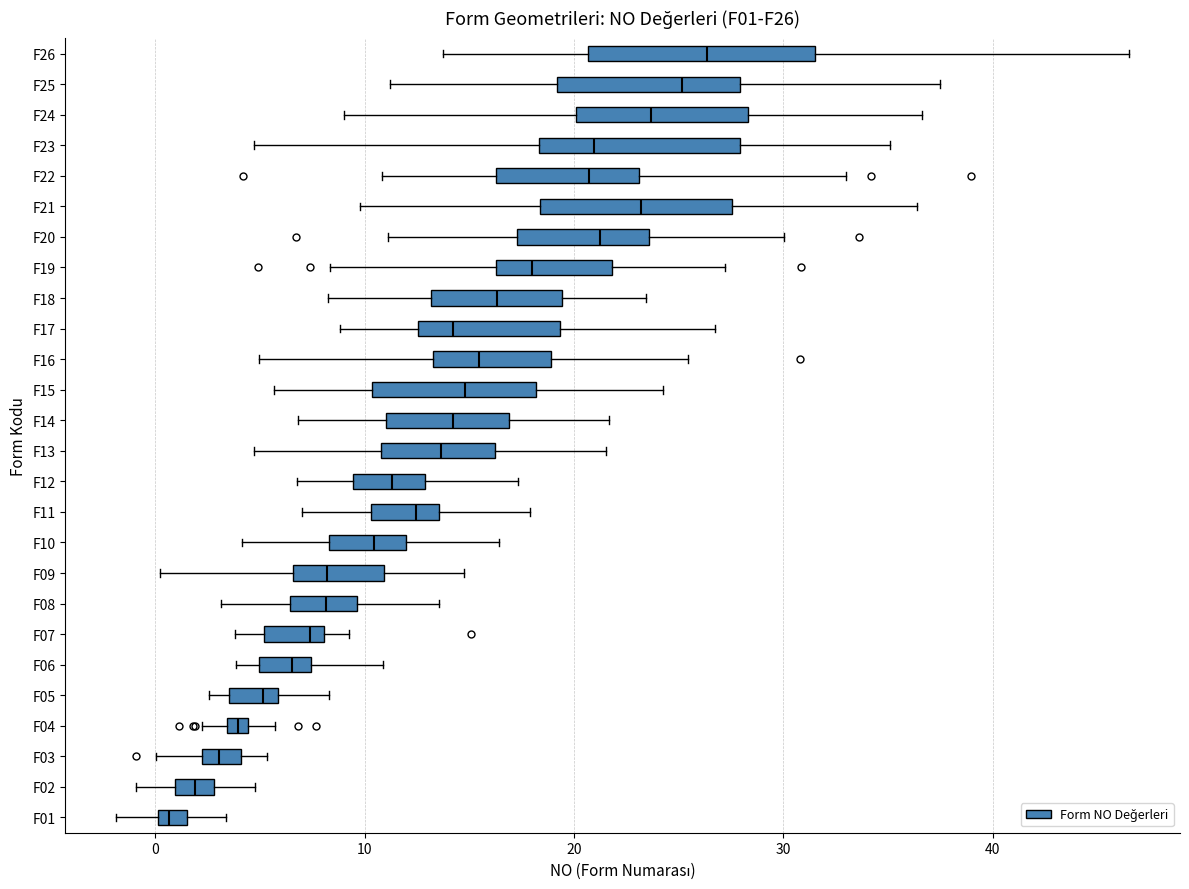

Which box is the widest, from its left edge to its right edge?

F26